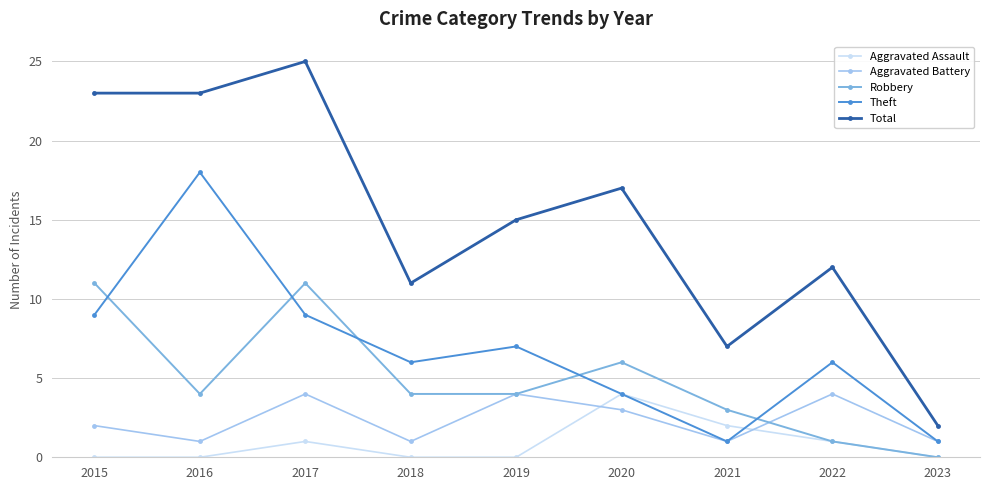

Reading left to right, what are all the values shown in this chart?

Aggravated Assault: 0	0	1	0	0	4	2	1	0
Aggravated Battery: 2	1	4	1	4	3	1	4	1
Robbery: 11	4	11	4	4	6	3	1	0
Theft: 9	18	9	6	7	4	1	6	1
Total: 23	23	25	11	15	17	7	12	2